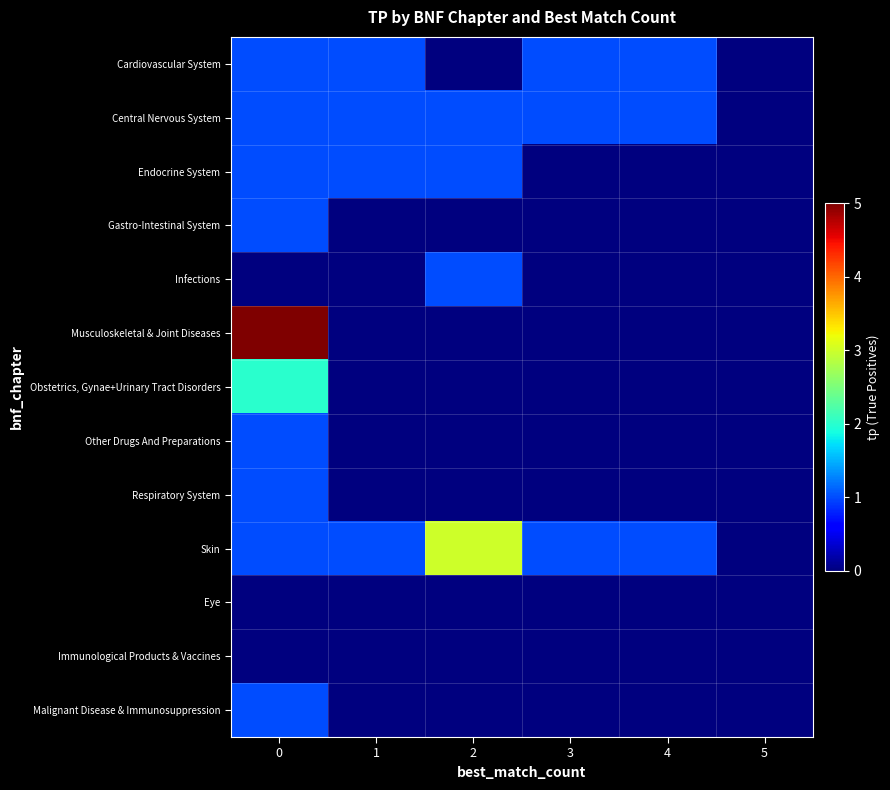

Which label corresponds to the smallest value in the chart?

2